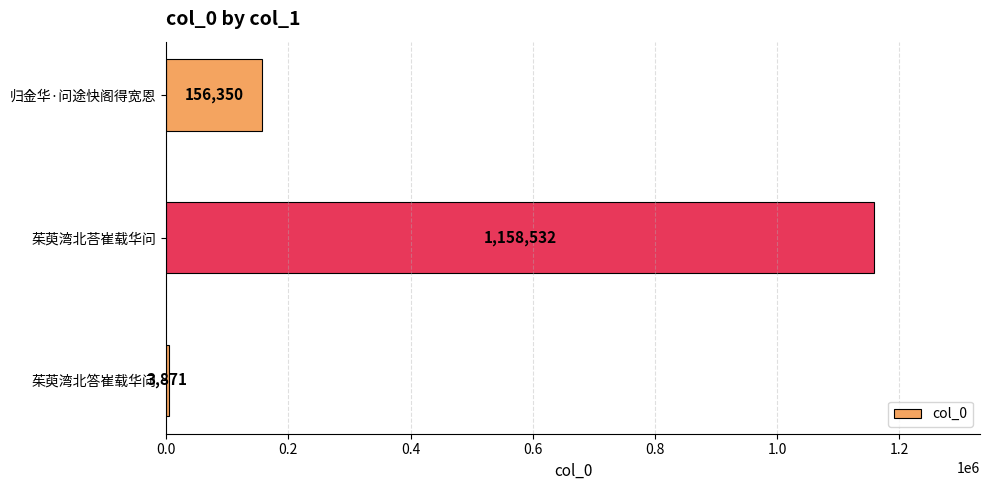

At which label is the value closest to 581201?

归金华·问途快阁得宽恩